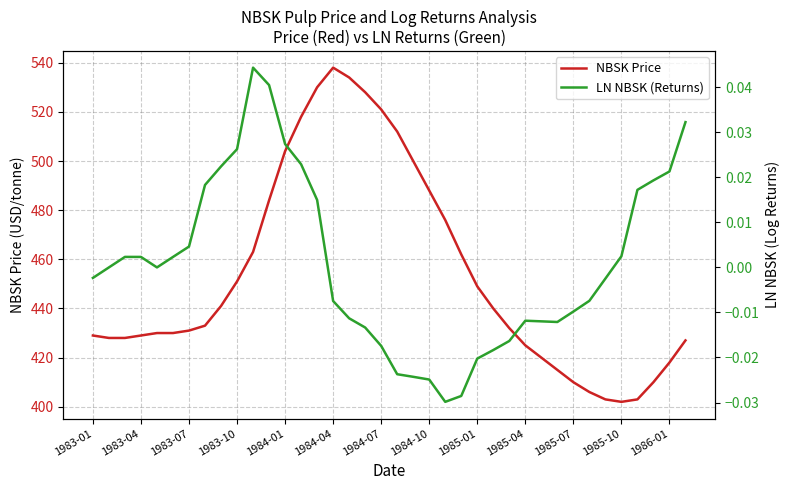

What is the maximum value for NBSK Price?

538